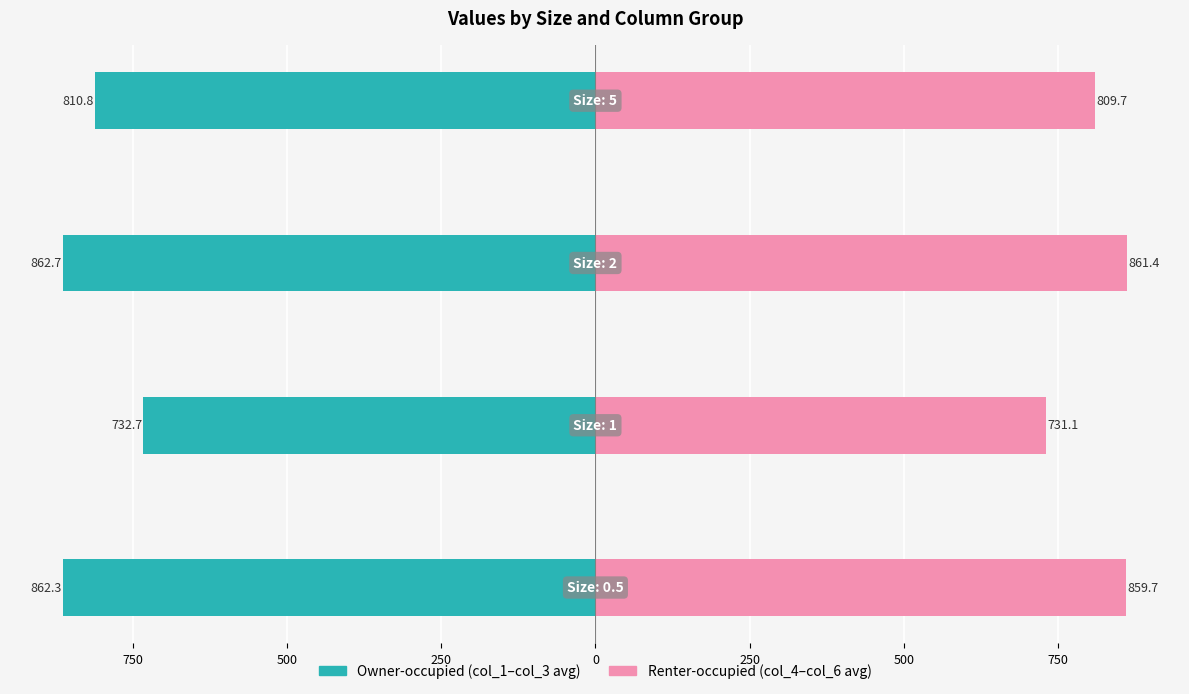

Between 1000 and 500, which series saw the biggest shift?

Renter-occupied